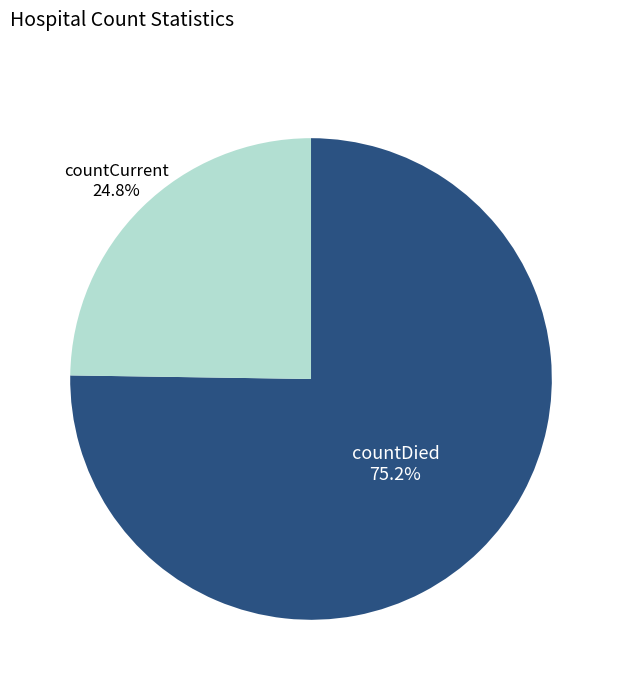

What is the smallest slice in the pie chart?

countCurrent